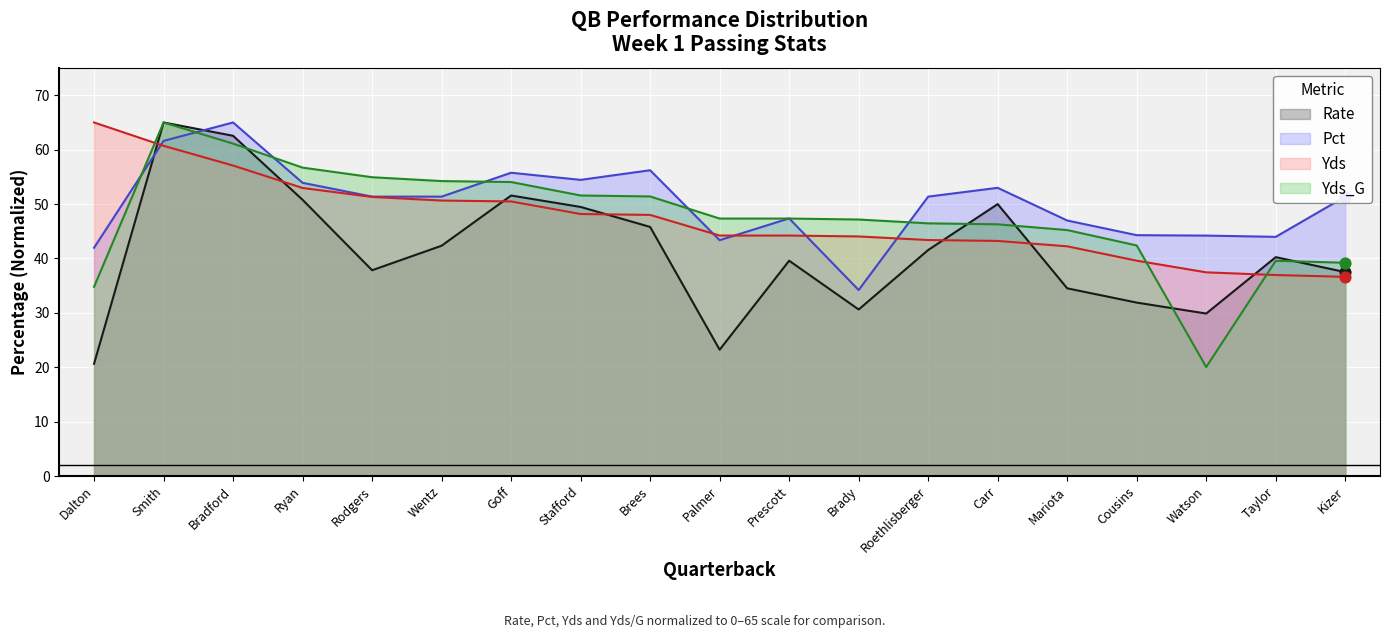

What is the total value across all series at Prescott?

178.5